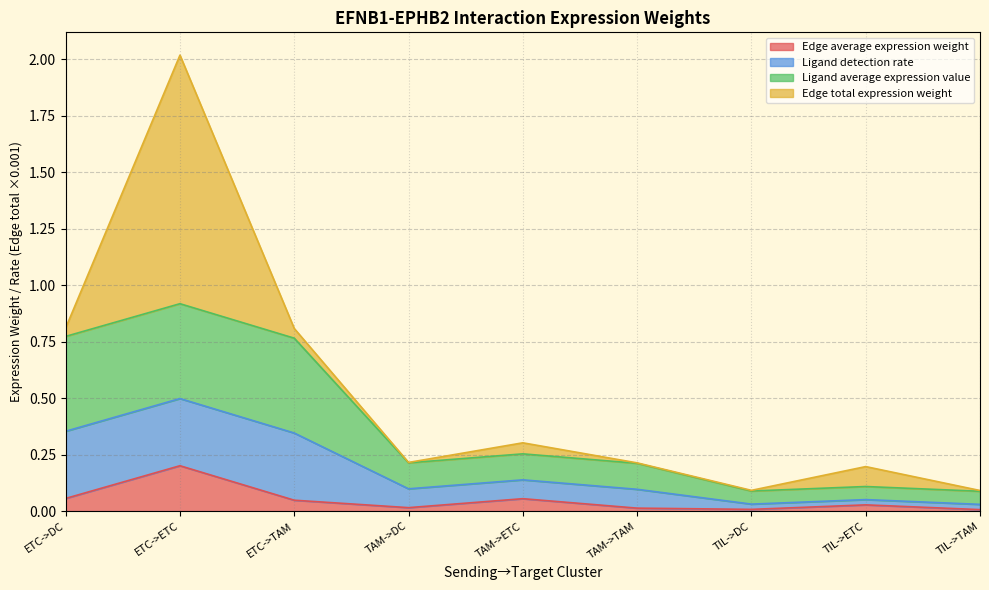

The value of Edge average expression weight at TIL->TAM is 0.0. True or false?

True